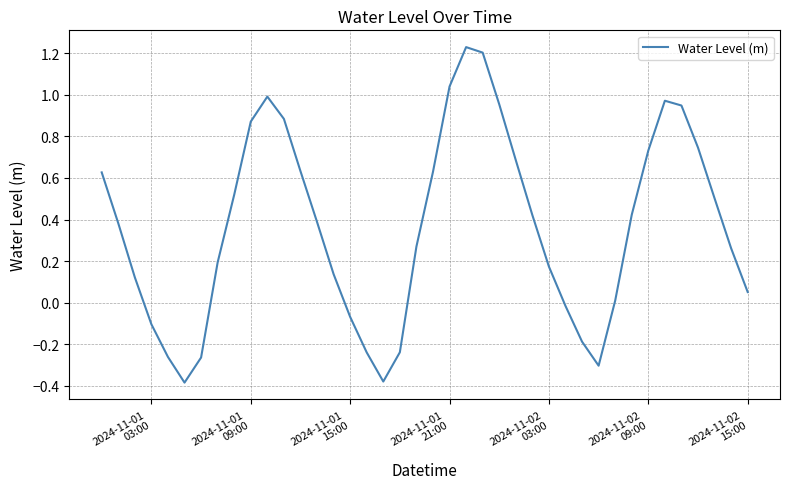

How many values are below 0?

11